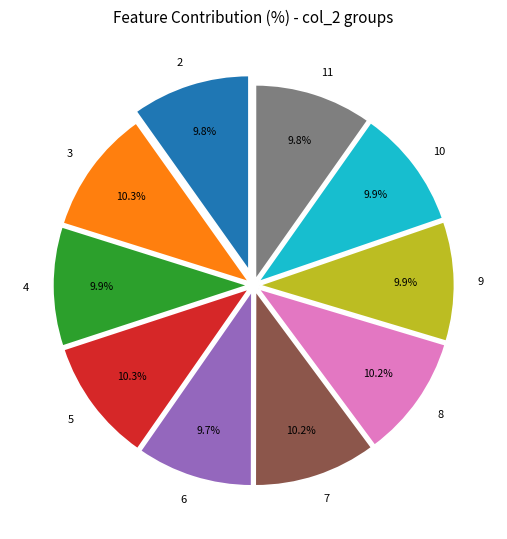

Approximately how many times larger is the value at 11 compared to 9?

1.0